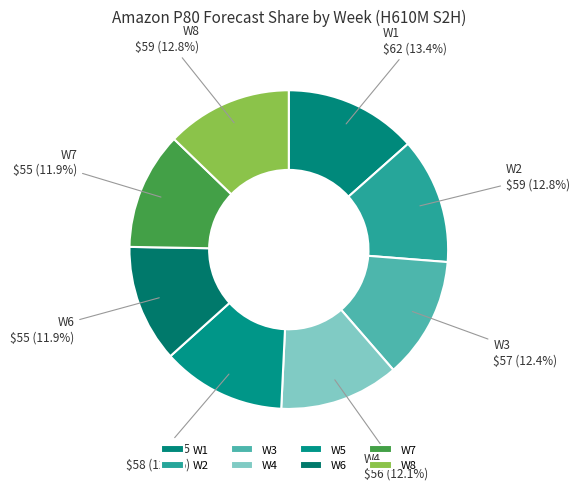

Which slice is the largest?

W1